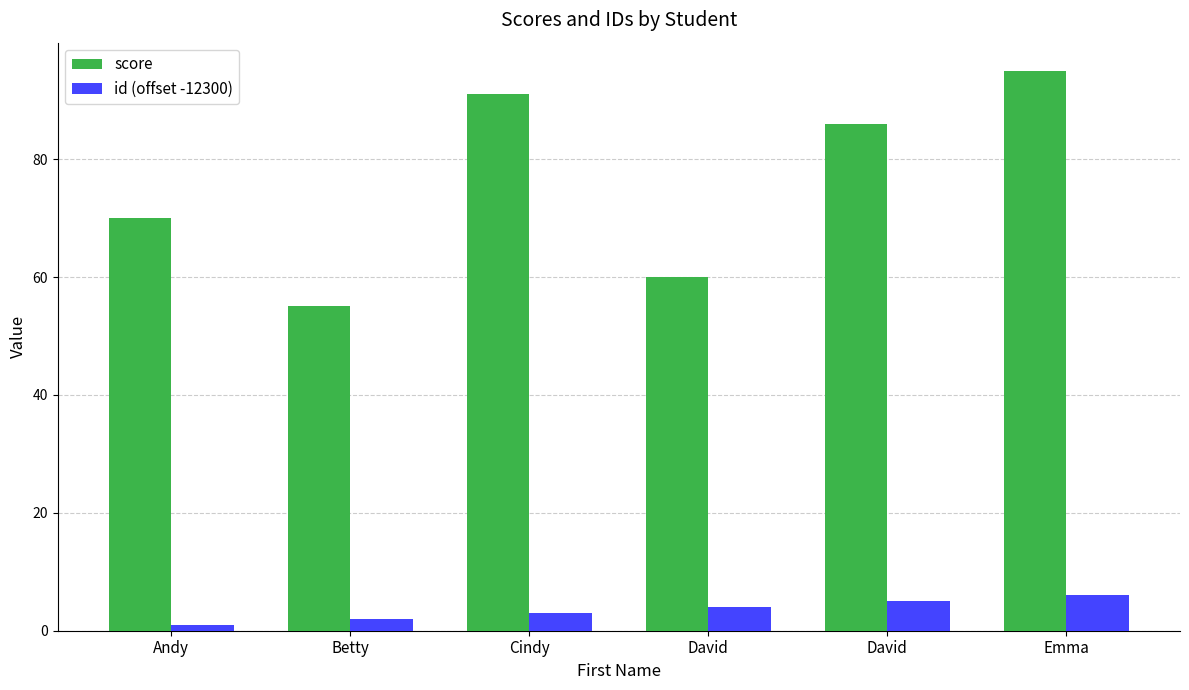

Which has a higher value, David or Andy?

David